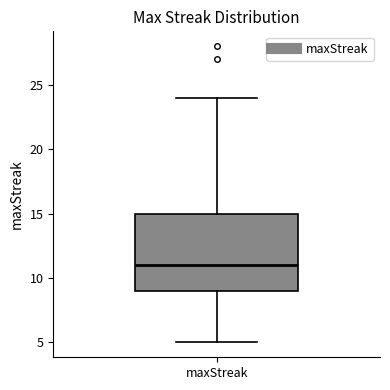

Read this box plot against the y-axis: the position of the median line, the range covered by the box, and the ends of both whiskers. The values are not printed on the chart, so give them approximately, as read against the axis.

median 11, box 9 to 15, whiskers 5 to 24